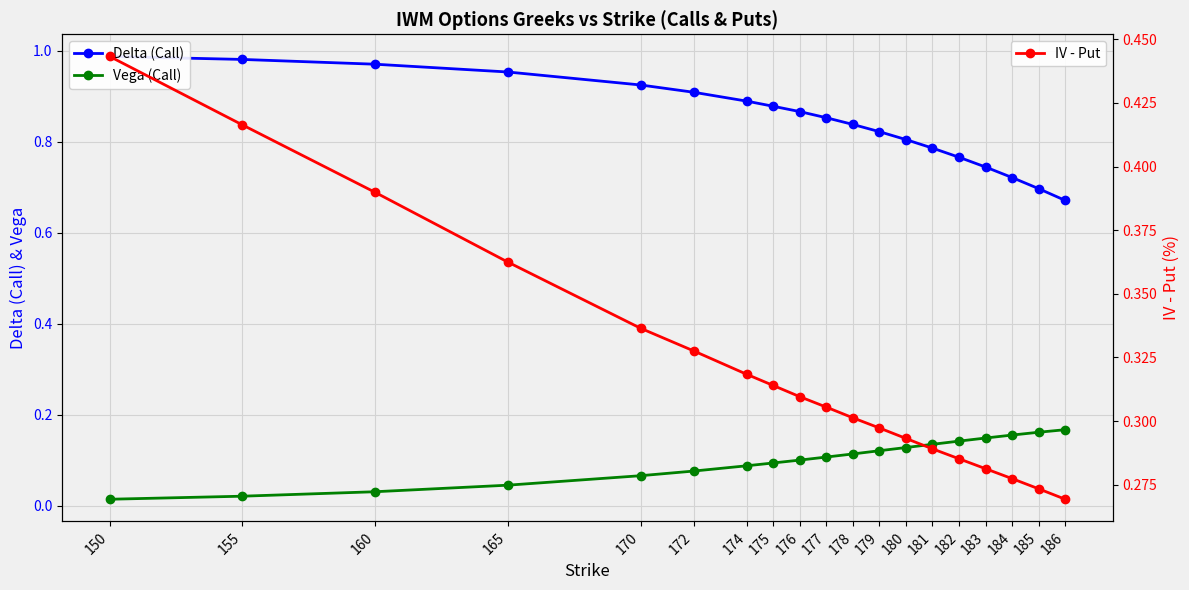

True or false: Delta (Call) and Vega (Call) cross at least once.

False